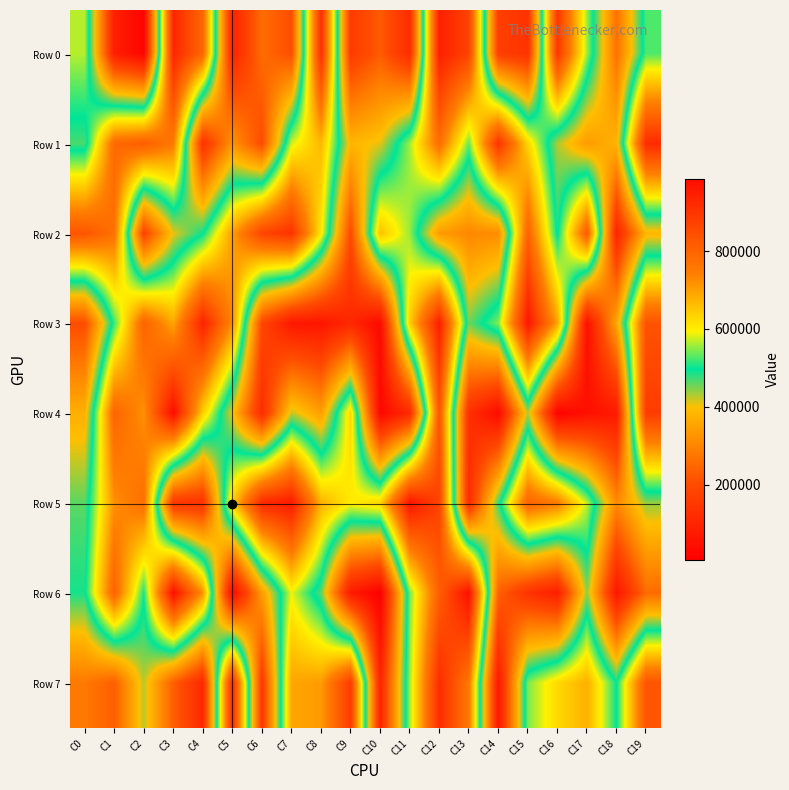

Reading left to right, transcribe all the data shown in this chart.

Row 0: C0=565583	C1=89737	C2=20712	C3=930499	C4=791573	C5=100135	C6=258755	C7=205939	C8=913098	C9=159862	C10=229488	C11=123742	C12=944566	C13=868735	C14=170682	C15=138011	C16=894019	C17=556319	C18=265838	C19=526667
Row 1: C0=469275	C1=787460	C2=813640	C3=752692	C4=136635	C5=326871	C6=200055	C7=577978	C8=667414	C9=382303	C10=409021	C11=558021	C12=777221	C13=535522	C14=905106	C15=628602	C16=430966	C17=337450	C18=379737	C19=919730
Row 2: C0=830441	C1=769867	C2=178022	C3=407822	C4=494568	C5=701197	C6=865131	C7=904417	C8=607022	C9=196782	C10=657069	C11=554125	C12=338287	C13=304871	C14=313112	C15=801138	C16=490215	C17=815557	C18=102523	C19=383807
Row 3: C0=203354	C1=518963	C2=801615	C3=690445	C4=939815	C5=723737	C6=190731	C7=68121	C8=64811	C9=110981	C10=35421	C11=639385	C12=948733	C13=453971	C14=547173	C15=963751	C16=694738	C17=49635	C18=358560	C19=836041
Row 4: C0=373709	C1=796402	C2=716979	C3=985177	C4=637773	C5=402913	C6=121766	C7=423821	C8=345773	C9=630550	C10=28803	C11=116184	C12=829202	C13=131990	C14=37676	C15=429810	C16=17816	C17=49893	C18=75947	C19=883670
Row 5: C0=462002	C1=718535	C2=775619	C3=147270	C4=140444	C5=641851	C6=925347	C7=955813	C8=676660	C9=602119	C10=629598	C11=968755	C12=869238	C13=120822	C14=477970	C15=799066	C16=750106	C17=569720	C18=307298	C19=440452
Row 6: C0=488433	C1=802408	C2=504924	C3=979313	C4=713271	C5=29590	C6=341666	C7=587707	C8=461001	C9=75631	C10=8211	C11=541036	C12=810628	C13=980000	C14=240385	C15=138525	C16=85317	C17=442363	C18=66569	C19=256706
Row 7: C0=280324	C1=235154	C2=426875	C3=234639	C4=113204	C5=923306	C6=152932	C7=691909	C8=704495	C9=885354	C10=103123	C11=558530	C12=917853	C13=754612	C14=69974	C15=544576	C16=625800	C17=678417	C18=497689	C19=832450